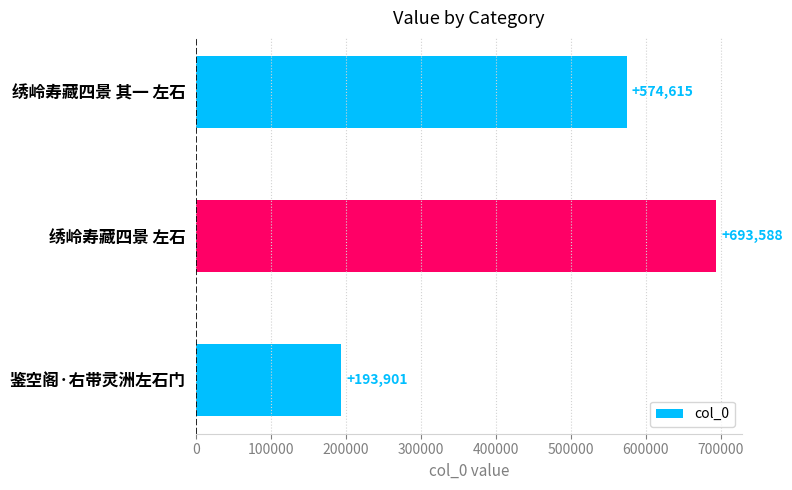

How many data points are less than 574615?

1